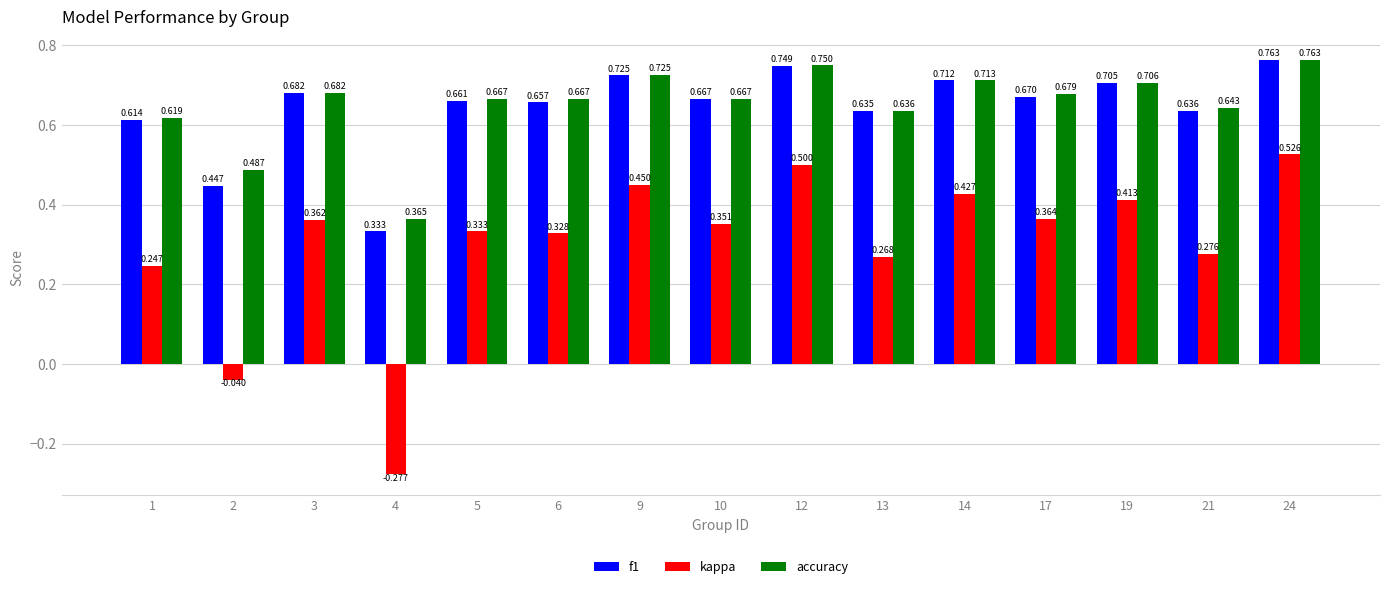

Are the bars grouped side by side (vs. stacked)?

Yes